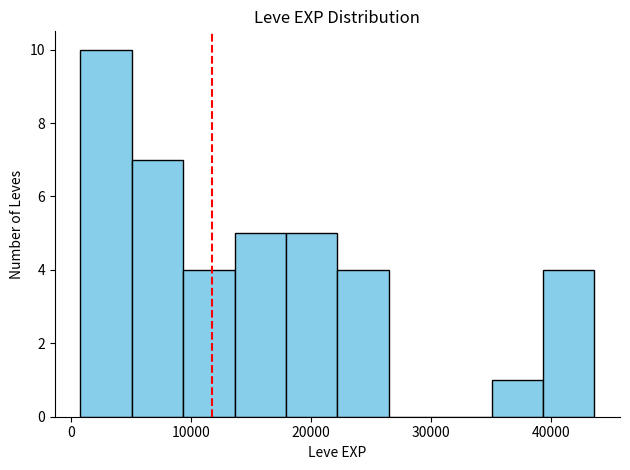

Reading left to right, transcribe this chart: for each bar, give the range it covers on the x-axis and its height. Neither the bar edges nor the heights are printed on the chart, so give them approximately, as read against the axes.

1000 to 5000: 10
5000 to 9000: 7
9000 to 14000: 4
14000 to 18000: 5
18000 to 22000: 5
22000 to 26000: 4
26000 to 31000: 0
31000 to 35000: 0
35000 to 39000: 1
39000 to 44000: 4